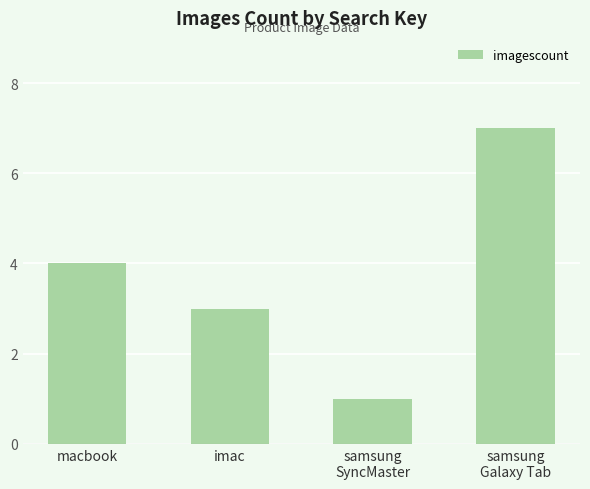

Read the value at imac.

3